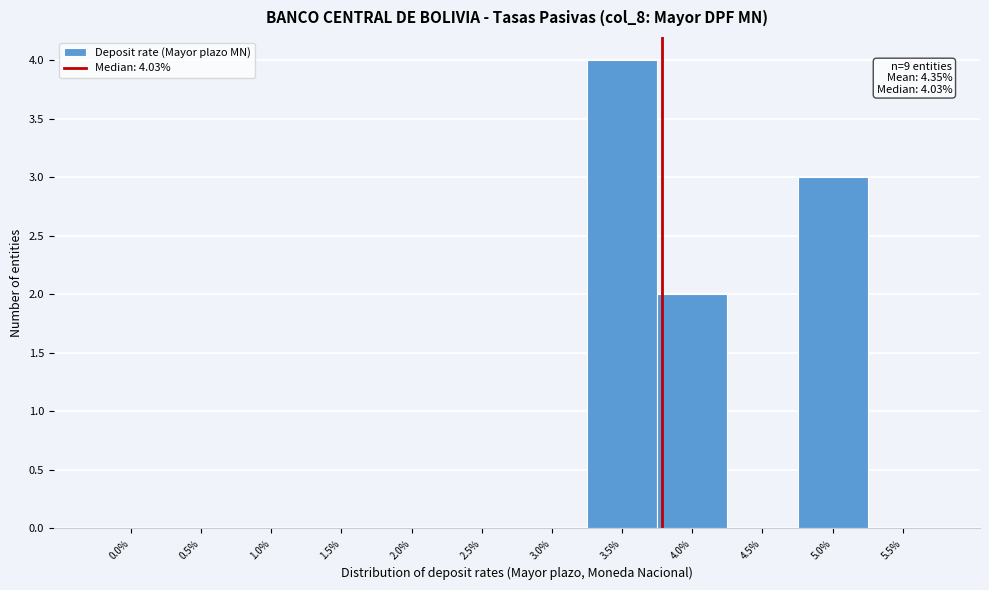

Reading left to right, extract all data points from this chart.

0.0%=0	0.5%=0	1.0%=0	1.5%=0	2.0%=0	2.5%=0	3.0%=0	3.5%=4	4.0%=2	4.5%=0	5.0%=3	5.5%=0